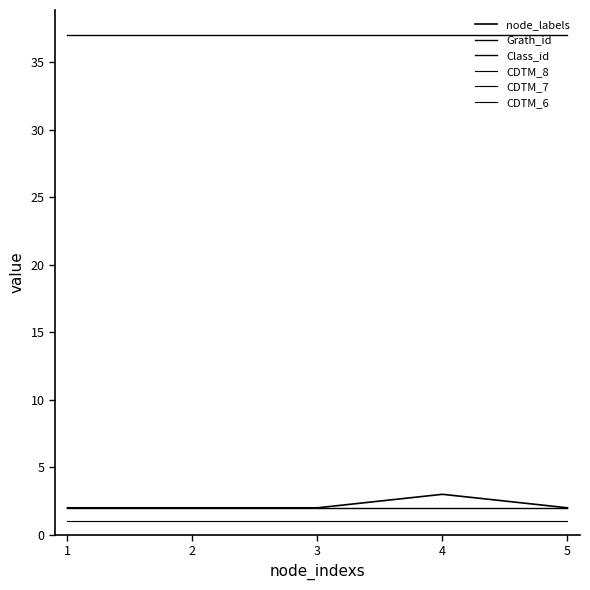

List the labels in order of CDTM_6 value, largest first.

0, 1, 2, 3, 4